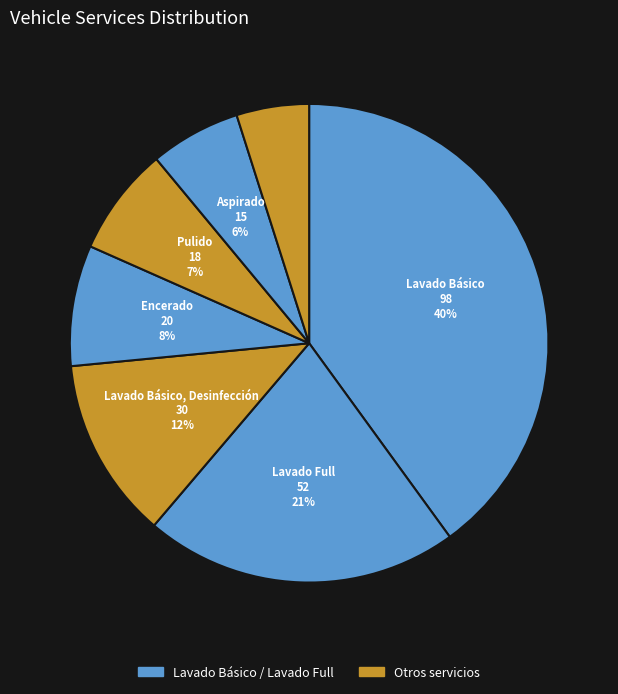

How many segments does this pie chart have?

7